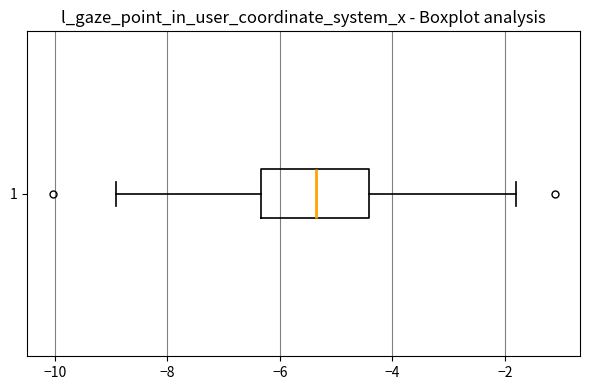

Read this box plot against the x-axis: the position of the median line, the range covered by the box, and the ends of both whiskers. The values are not printed on the chart, so give them approximately, as read against the axis.

median -5.4, box -6.4 to -4.4, whiskers -9.0 to -1.8